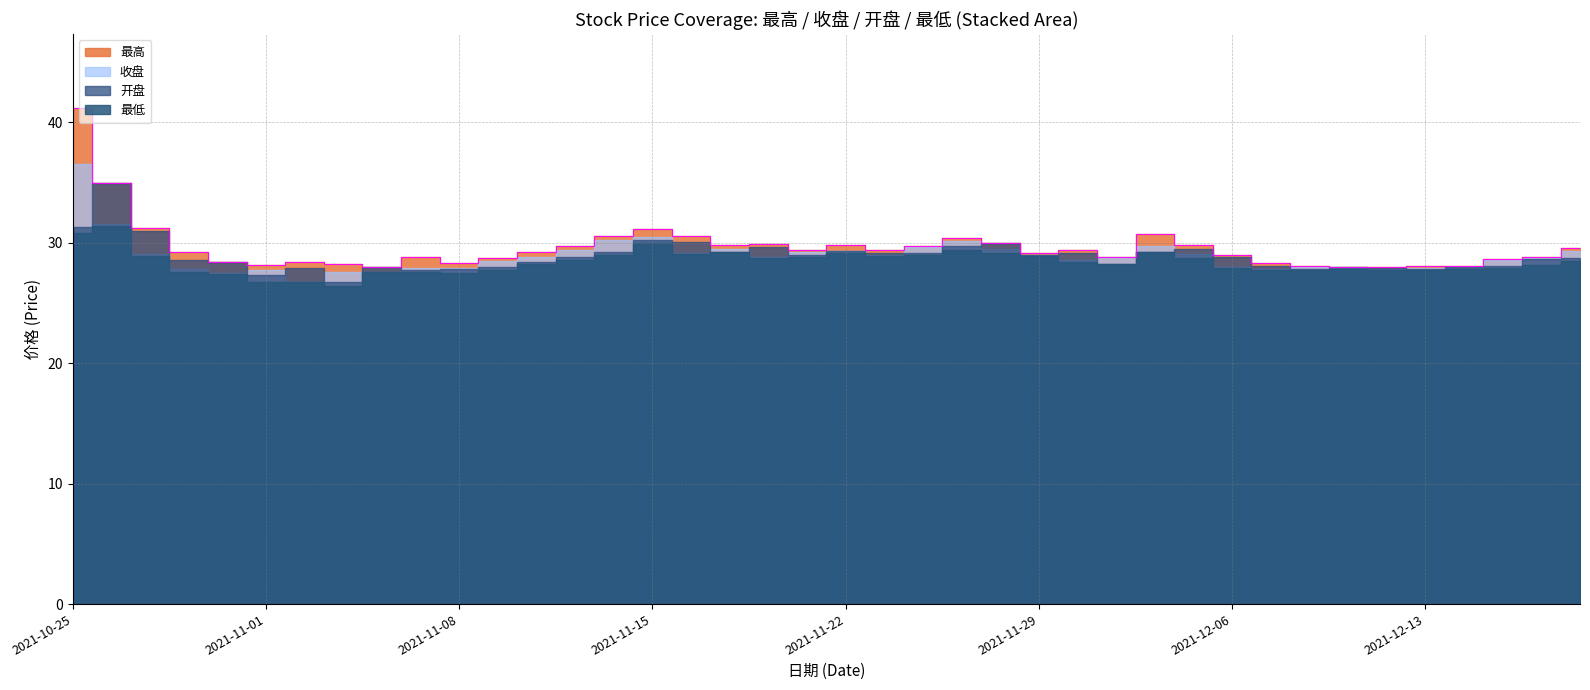

Does the chart display data point markers on the line(s)?

No